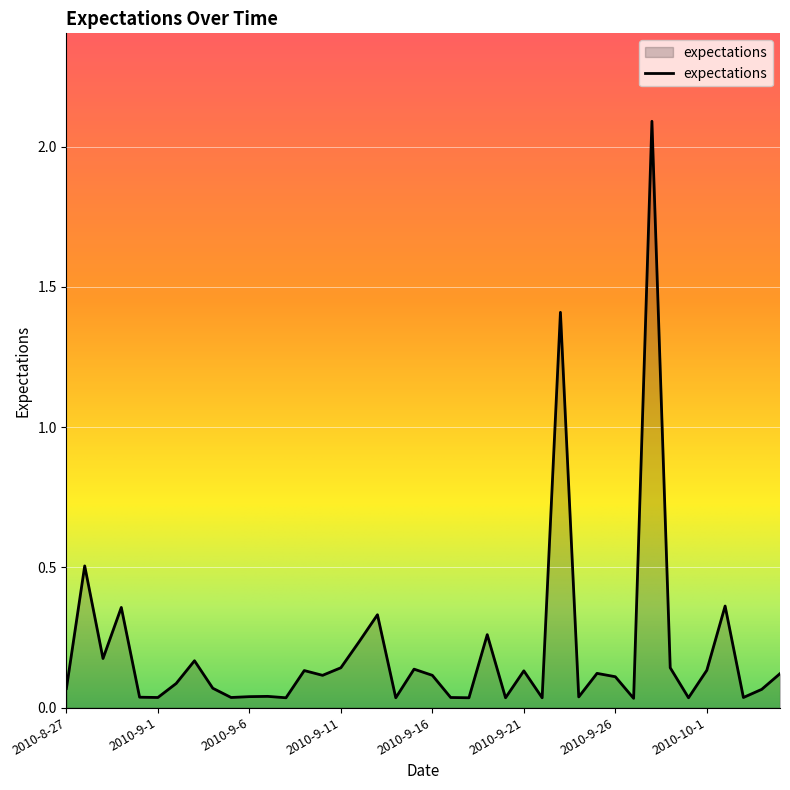

What is the maximum value shown in the chart?

2.1